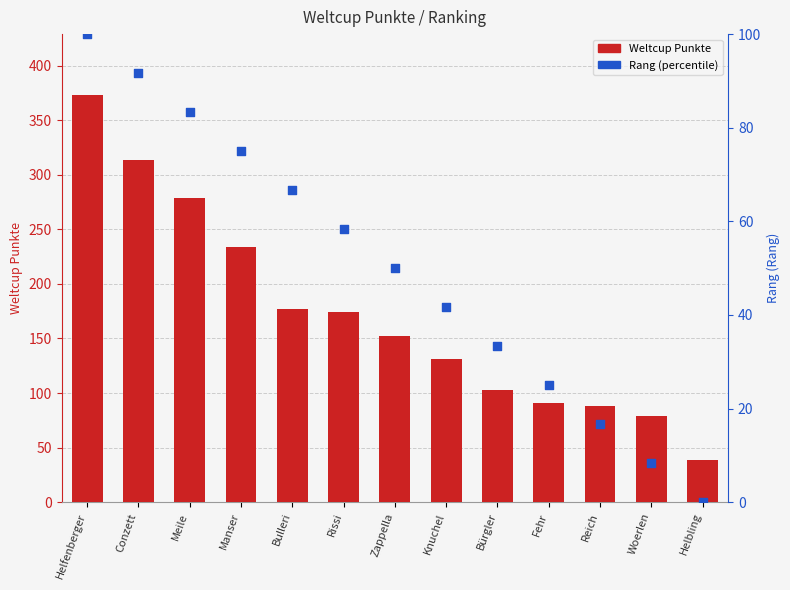

At how many categories does at least one series exceed 350?

1